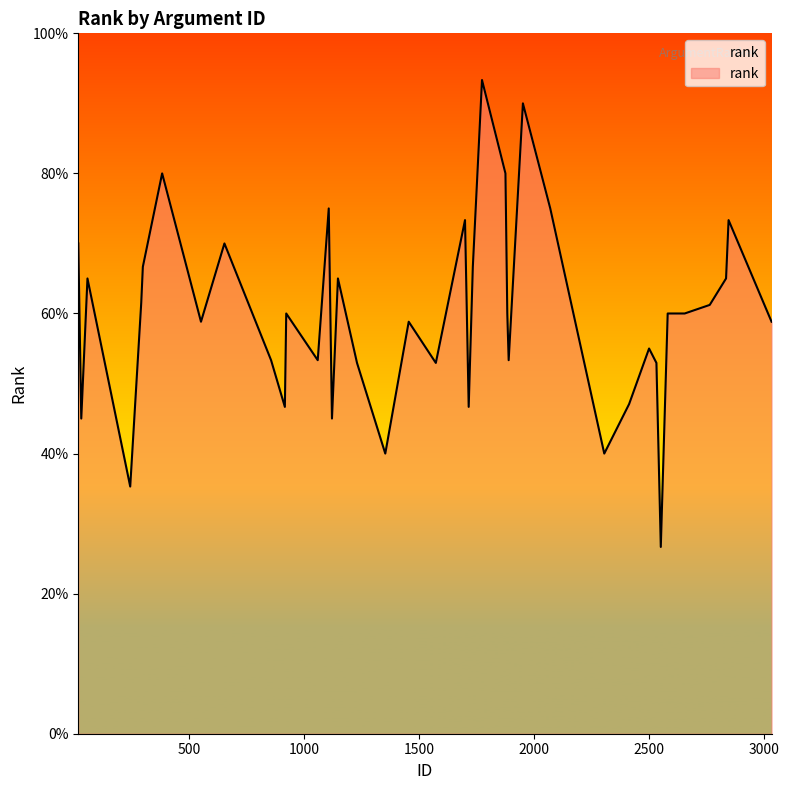

How many interior local valleys (lower than both neighbors) does the data have?

12